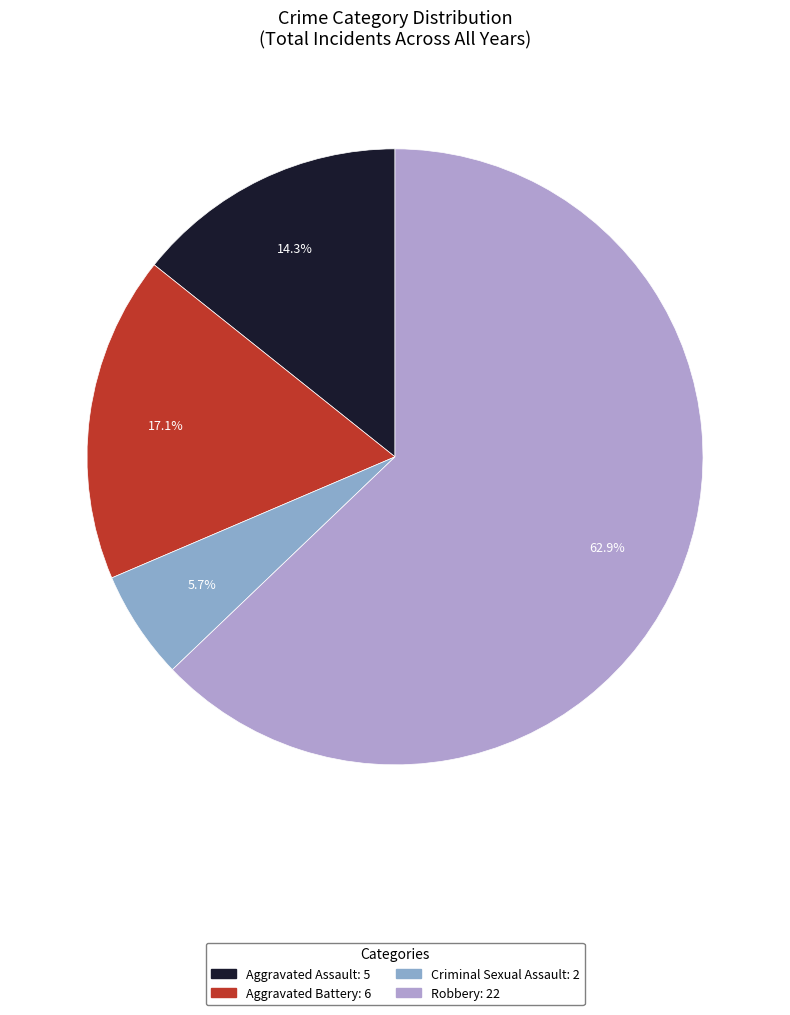

How many segments does this pie chart have?

4